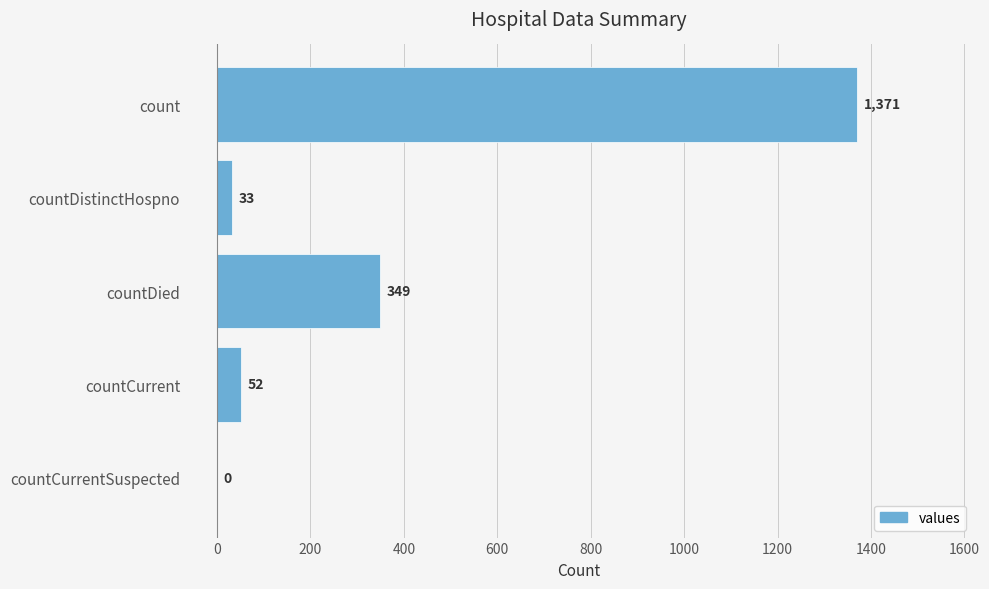

What is the sum of the values at count and countDied?

1720